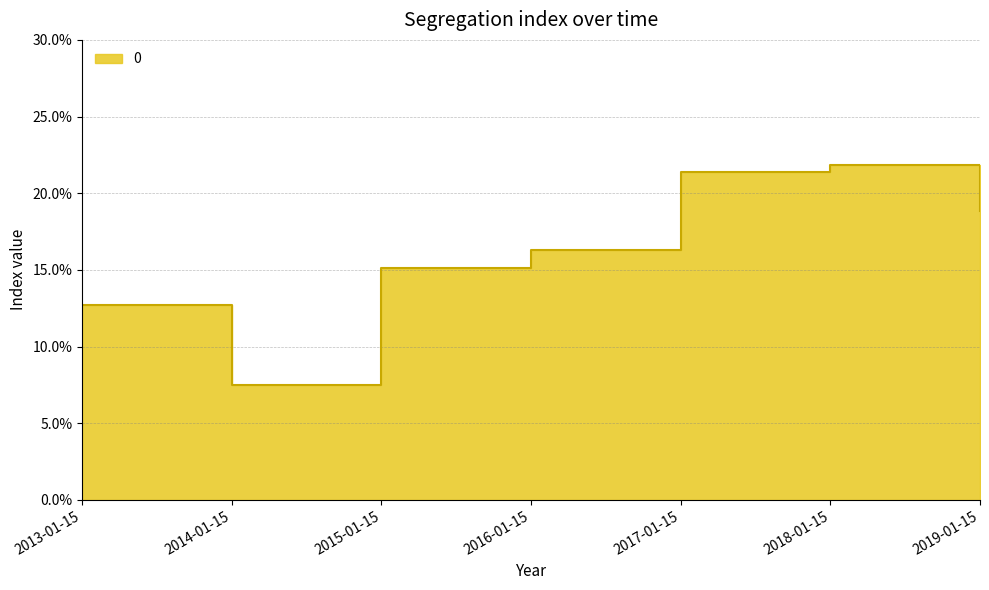

What is the average value?

0.2